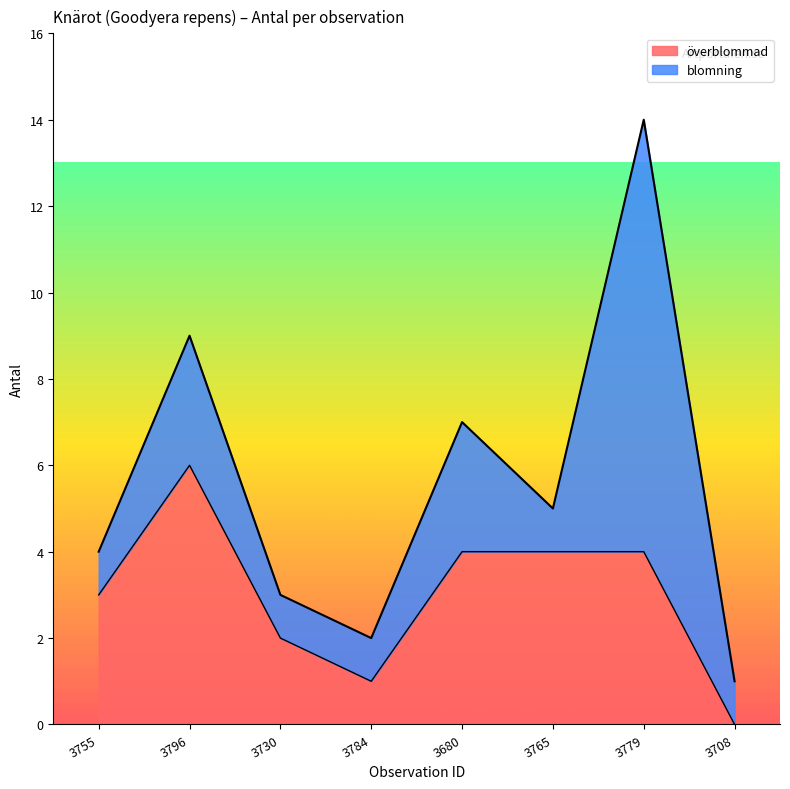

Which category has the highest value in the överblommad series?

3796